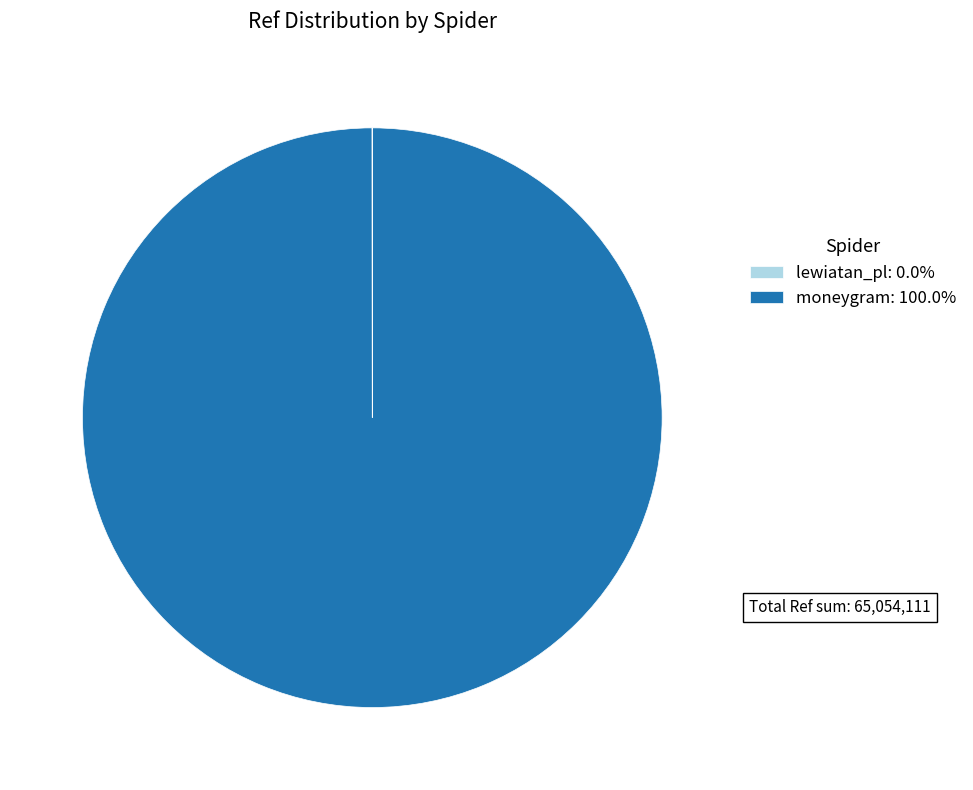

Is there a majority slice in this chart?

Yes